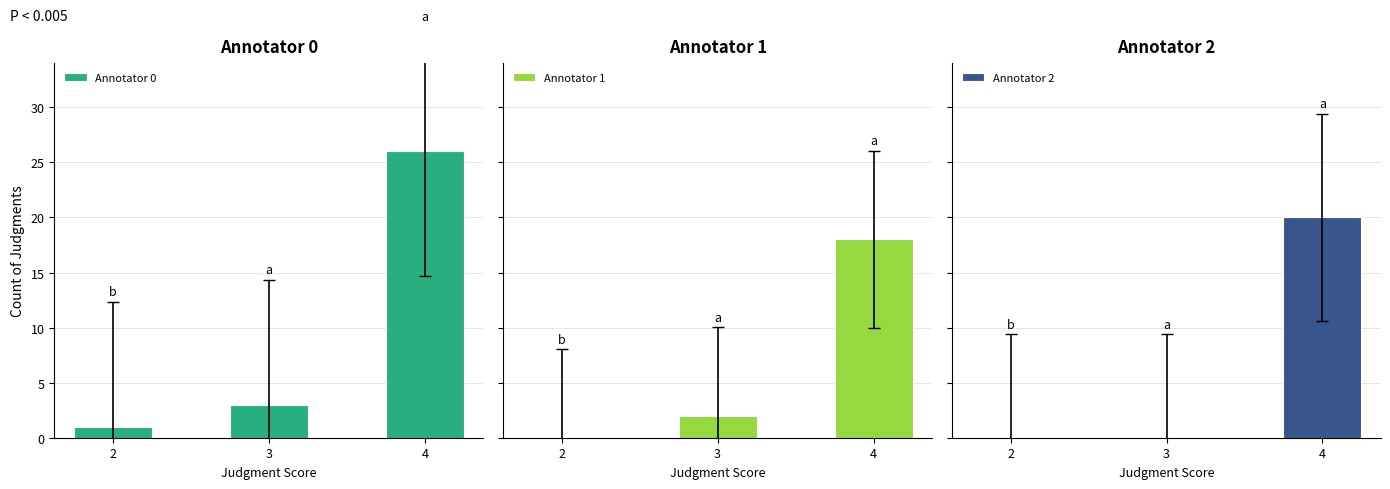

What is the total value across all series at 3?

5